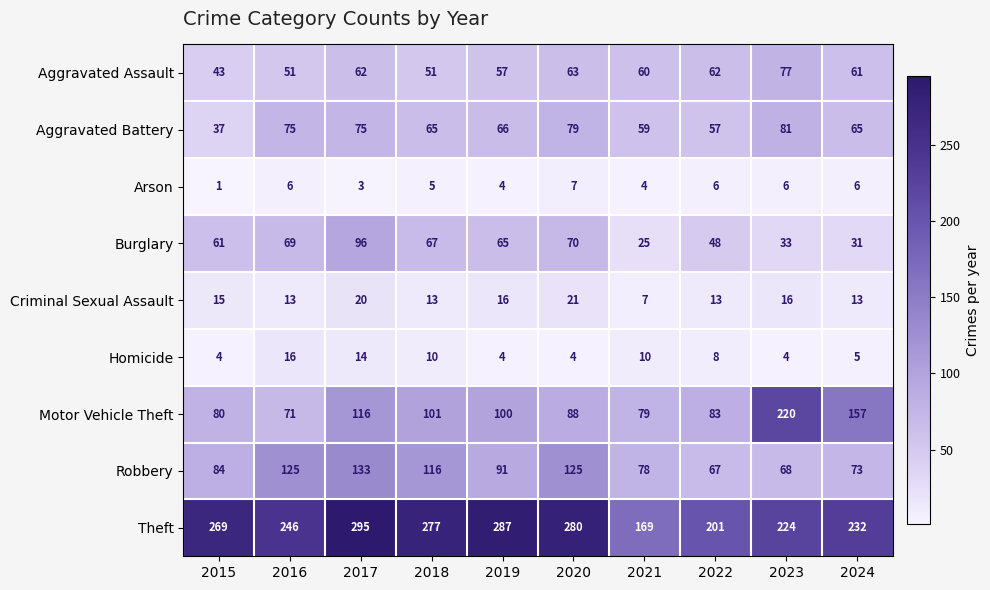

What is the minimum value for Homicide?

4